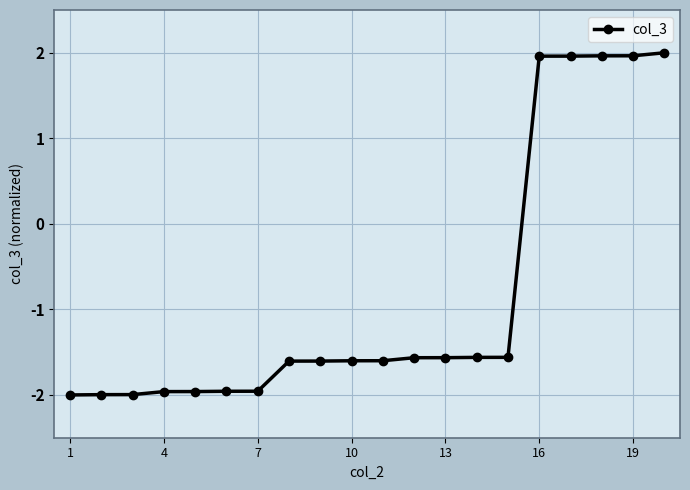

What is the average value?

-0.8